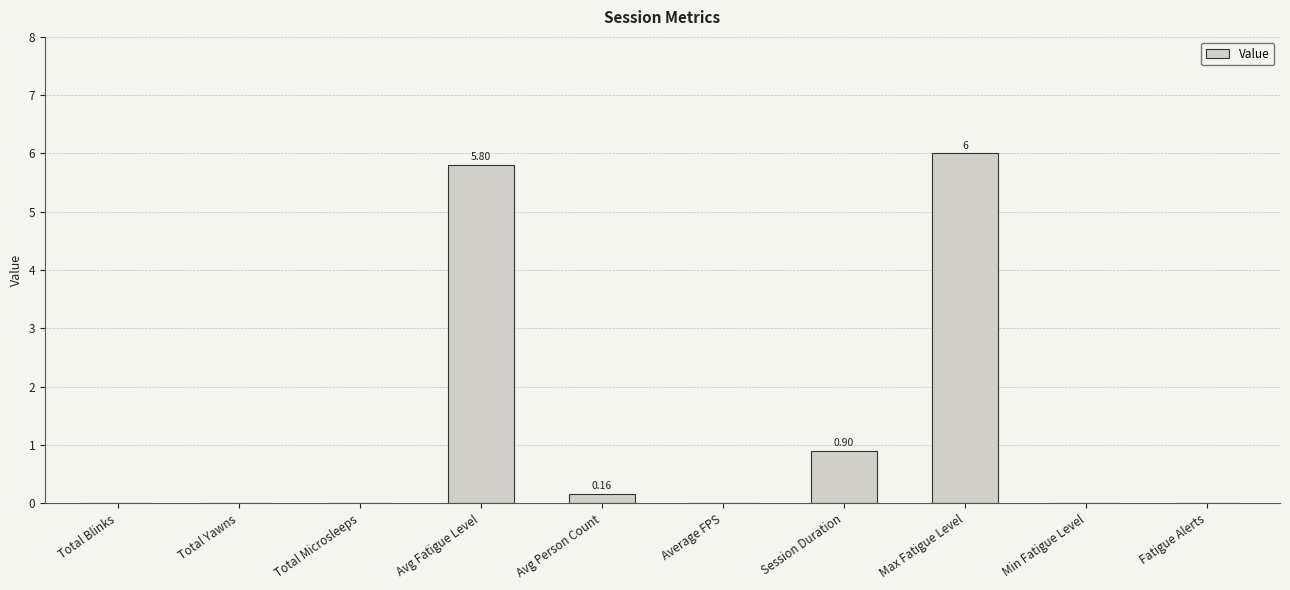

At which label is the value closest to 3?

Session Duration